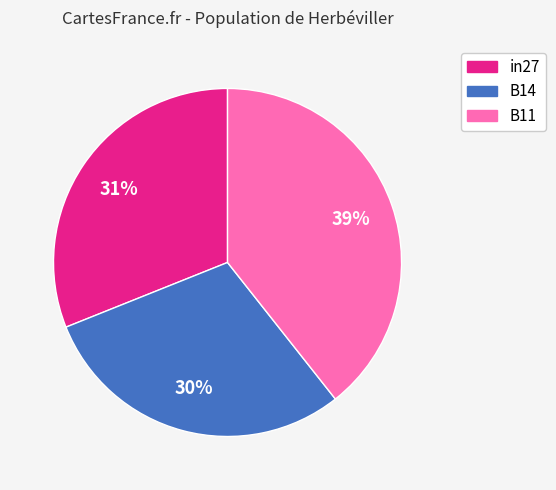

Which slice is the largest?

B11